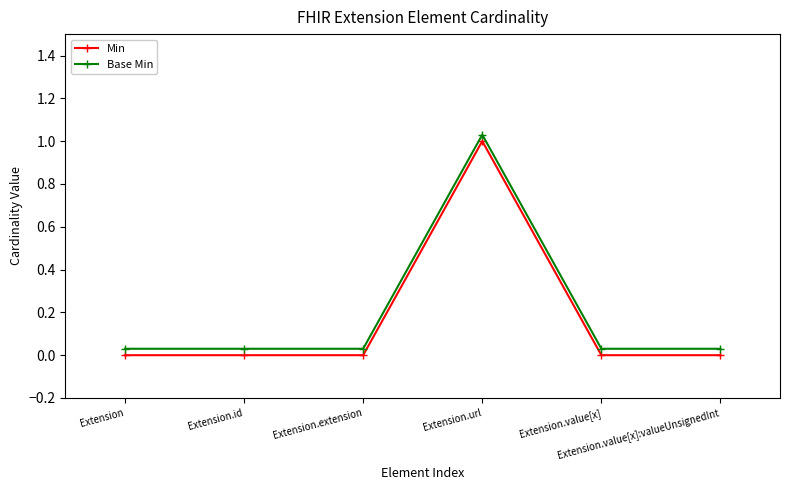

What is the sum of the Base Min values at Extension.id and Extension.extension?

0.1